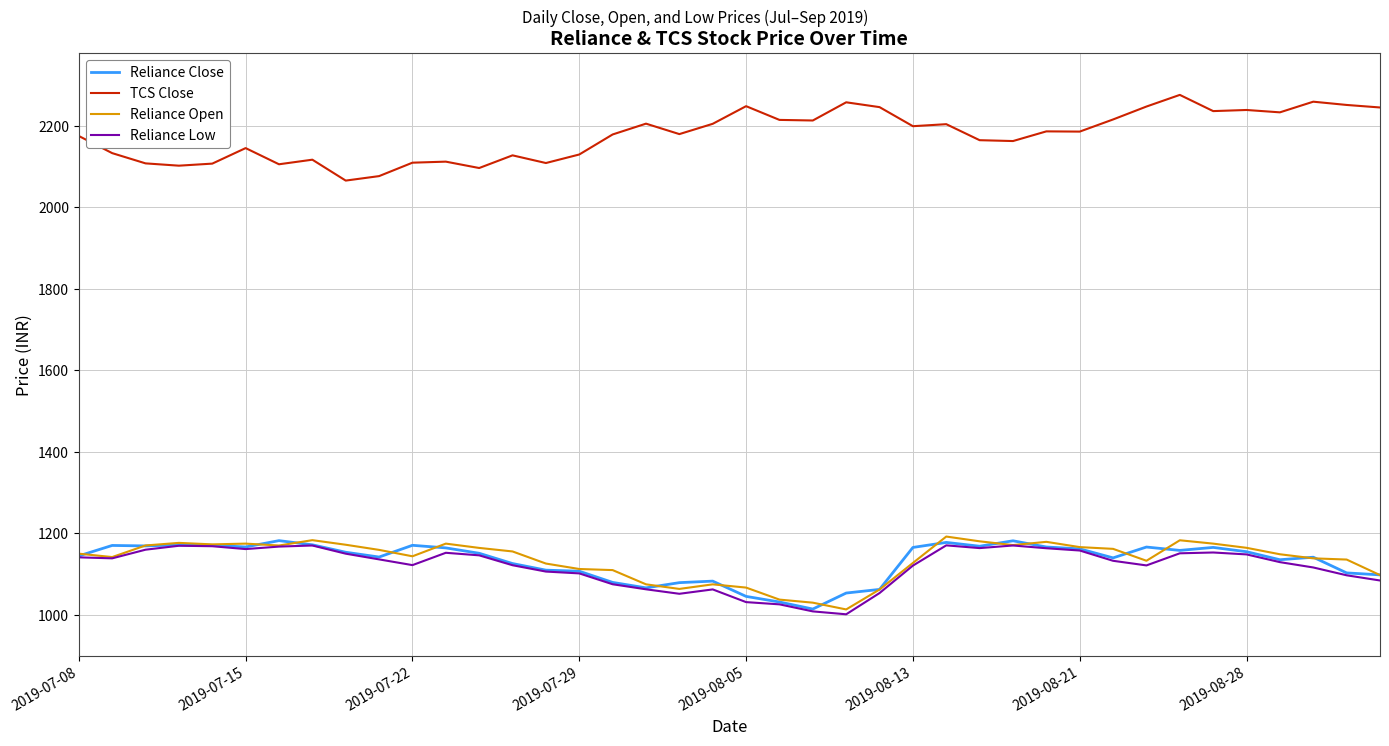

True or false: TCS Close and Reliance Low cross at least once.

False